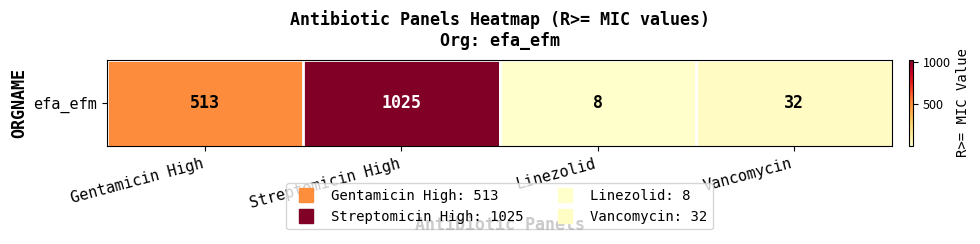

What is the sum of the values at Linezolid and Streptomicin High?

1033